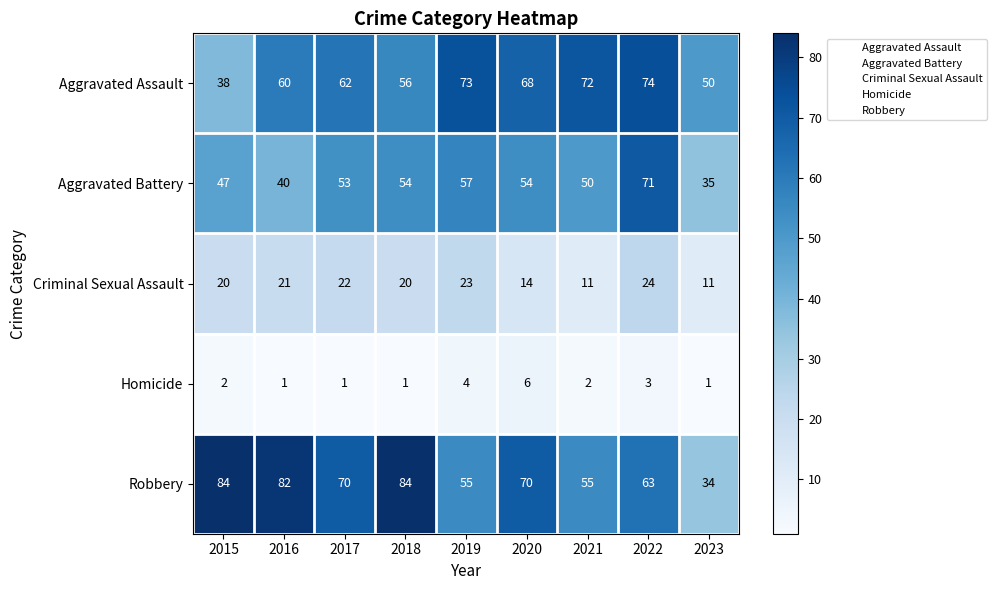

Which series has the largest range (max minus min)?

Robbery